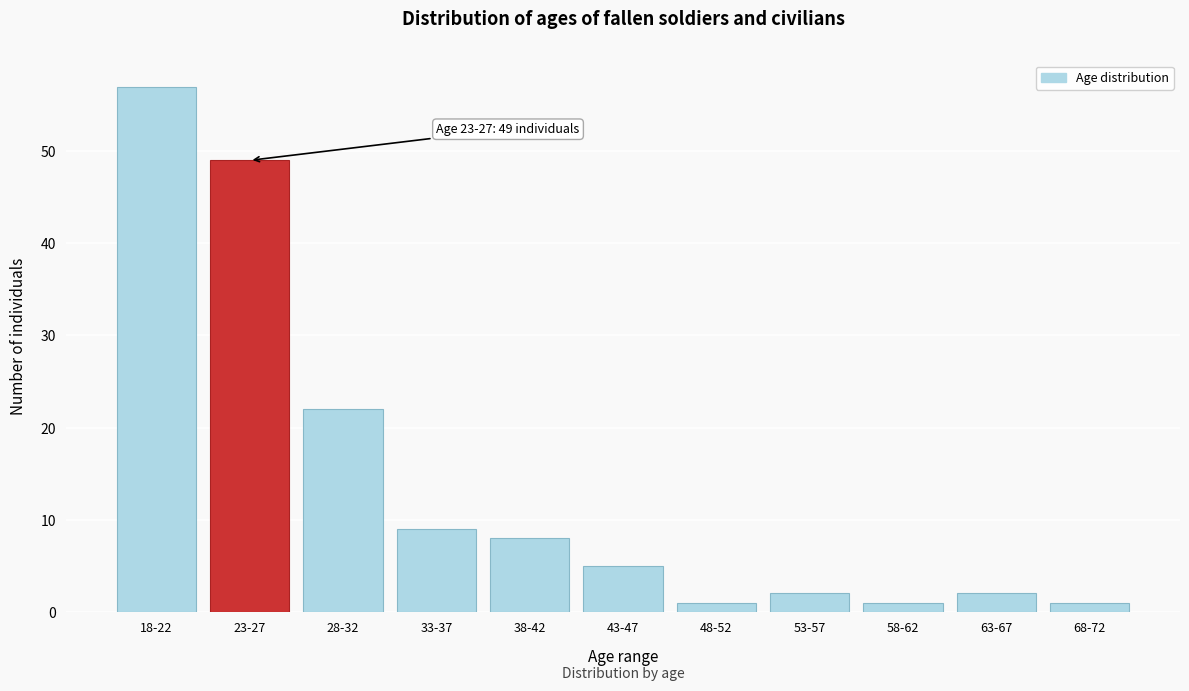

Reading left to right, extract all data points from this chart.

18-22=57	23-27=49	28-32=22	33-37=9	38-42=8	43-47=5	48-52=1	53-57=2	58-62=1	63-67=2	68-72=1